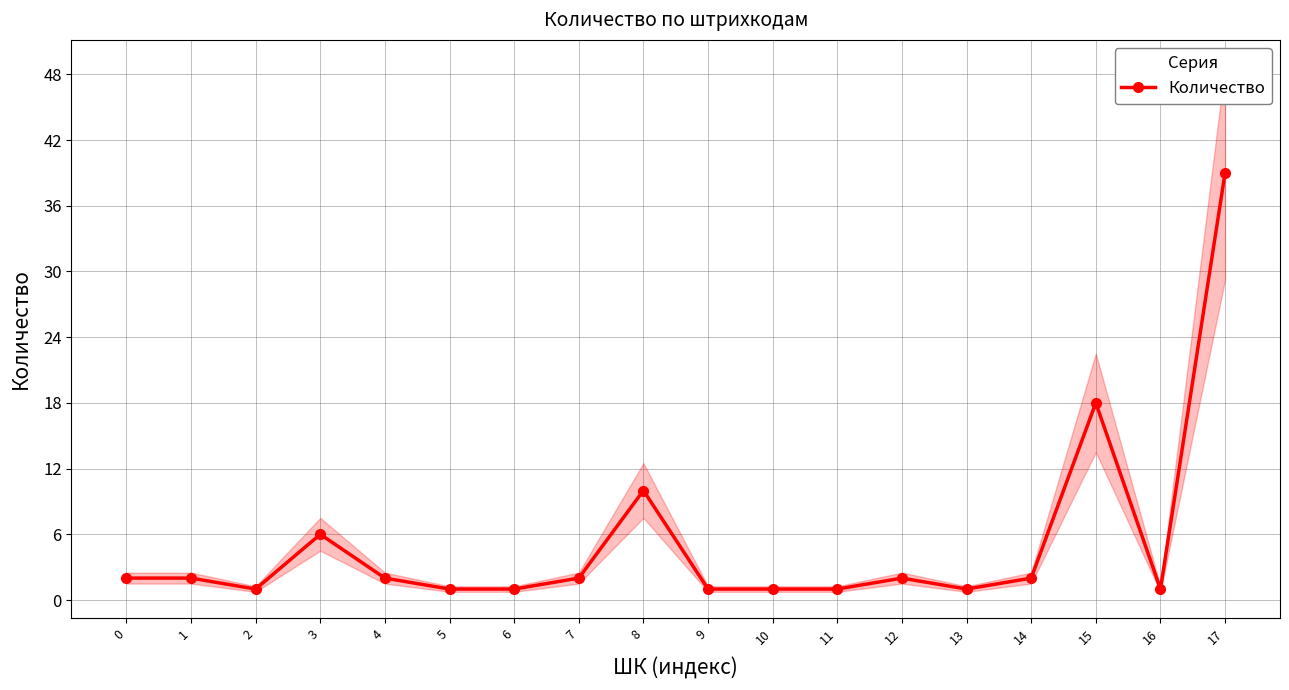

At which category does the chart reach its minimum across all series?

2